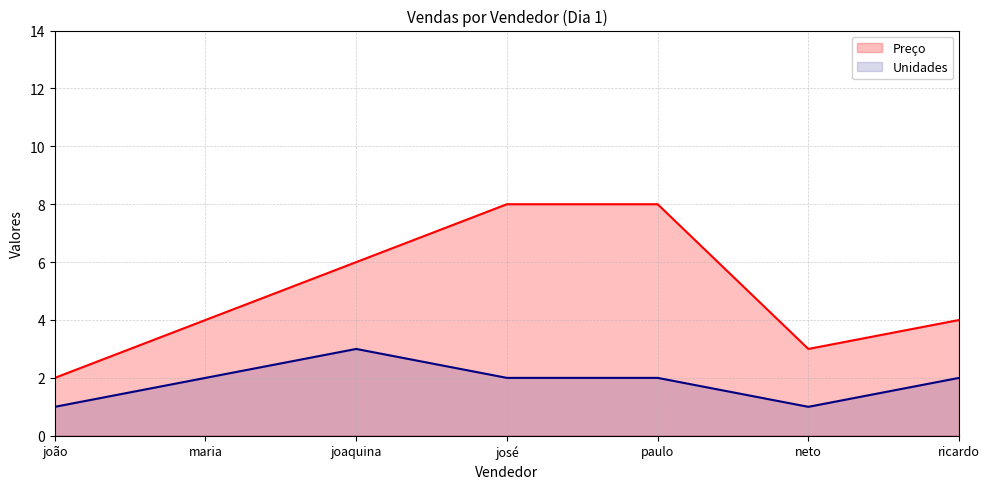

Which series has the largest total across all categories?

Preço